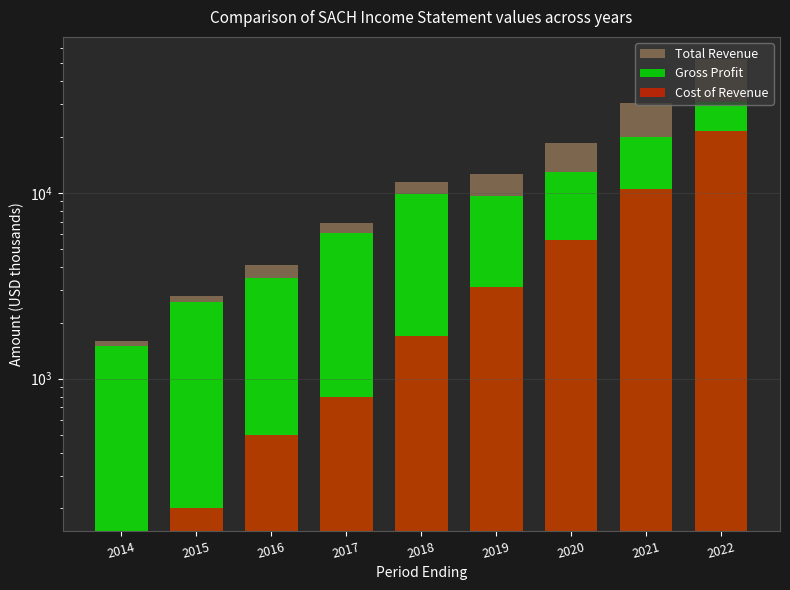

List the series in order of their overall mean, highest first.

Total Revenue, Gross Profit, Cost of Revenue